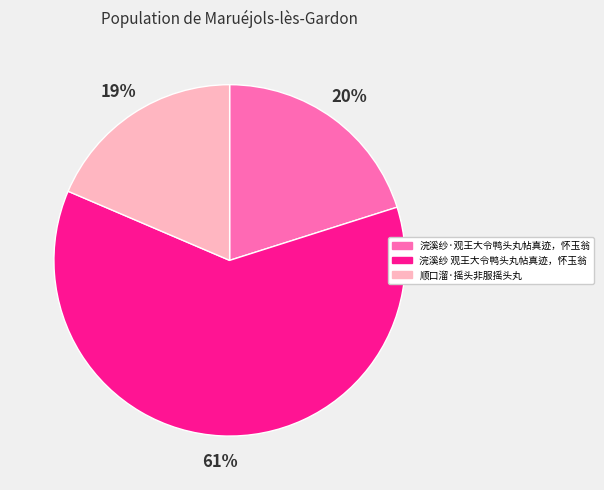

Is the sum of 顺口溜·摇头非服摇头丸 and 浣溪纱 观王大令鸭头丸帖真迹，怀玉翁 greater than half?

Yes